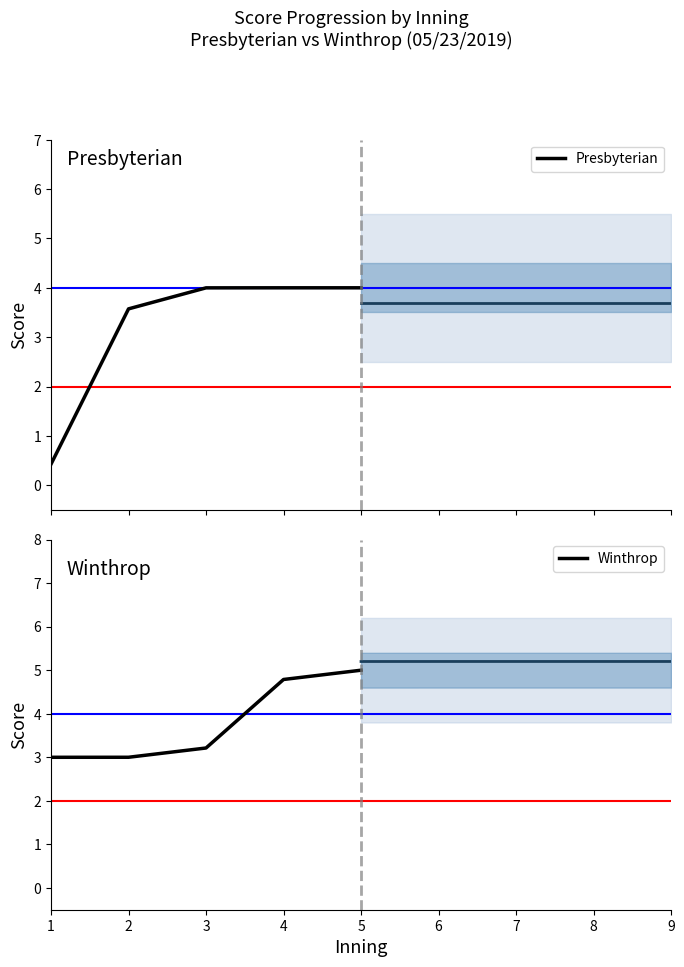

Rank the series by their maximum value, from highest to lowest.

Winthrop, Presbyterian